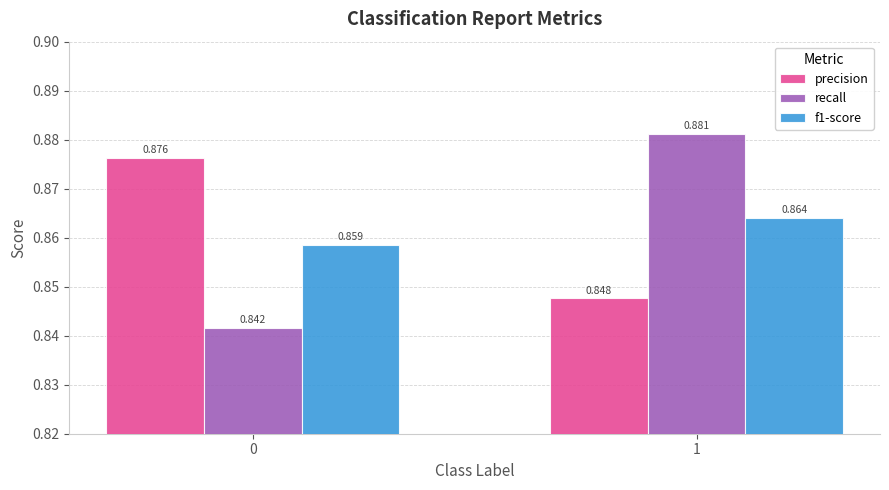

How many bars are there in each group?

3